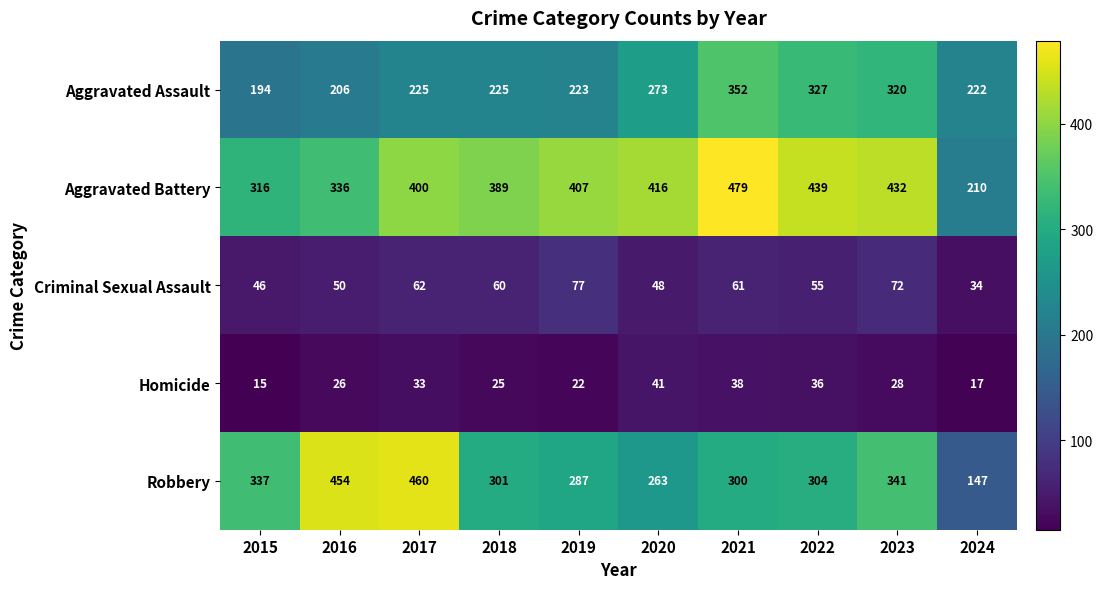

What is the difference between the highest and lowest values at 2020?

375